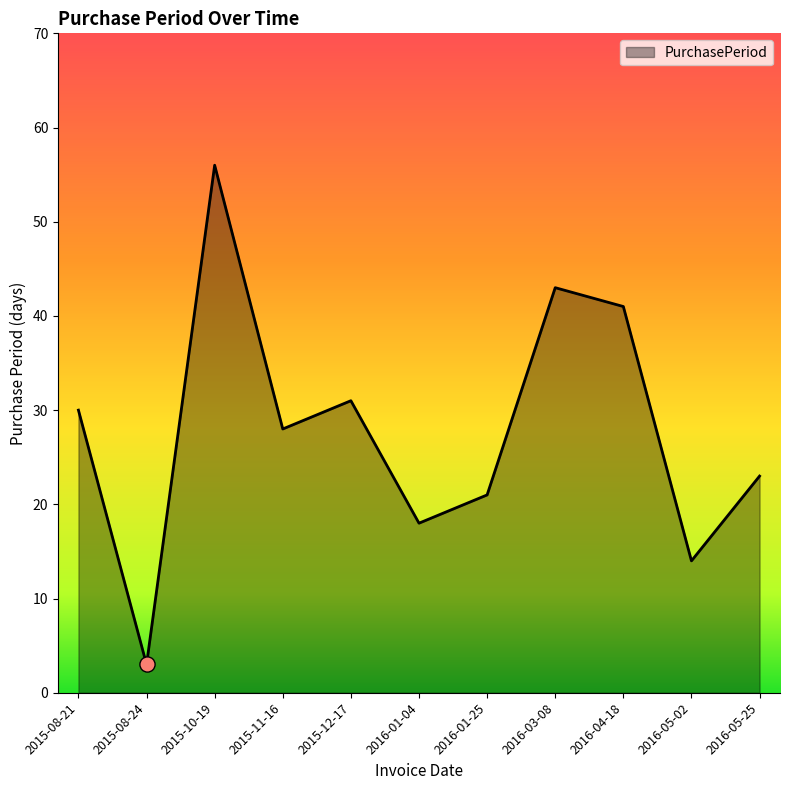

Between 2016-01-04 and 2015-10-19, which is larger?

2015-10-19